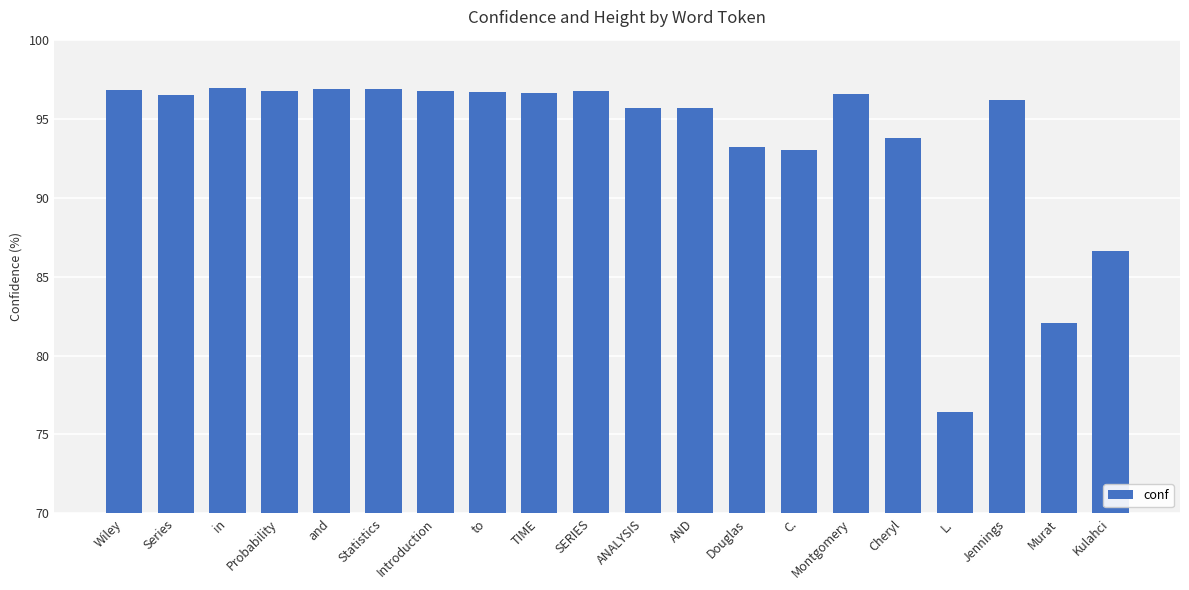

What is the value of the 4th bar from the left?

96.7